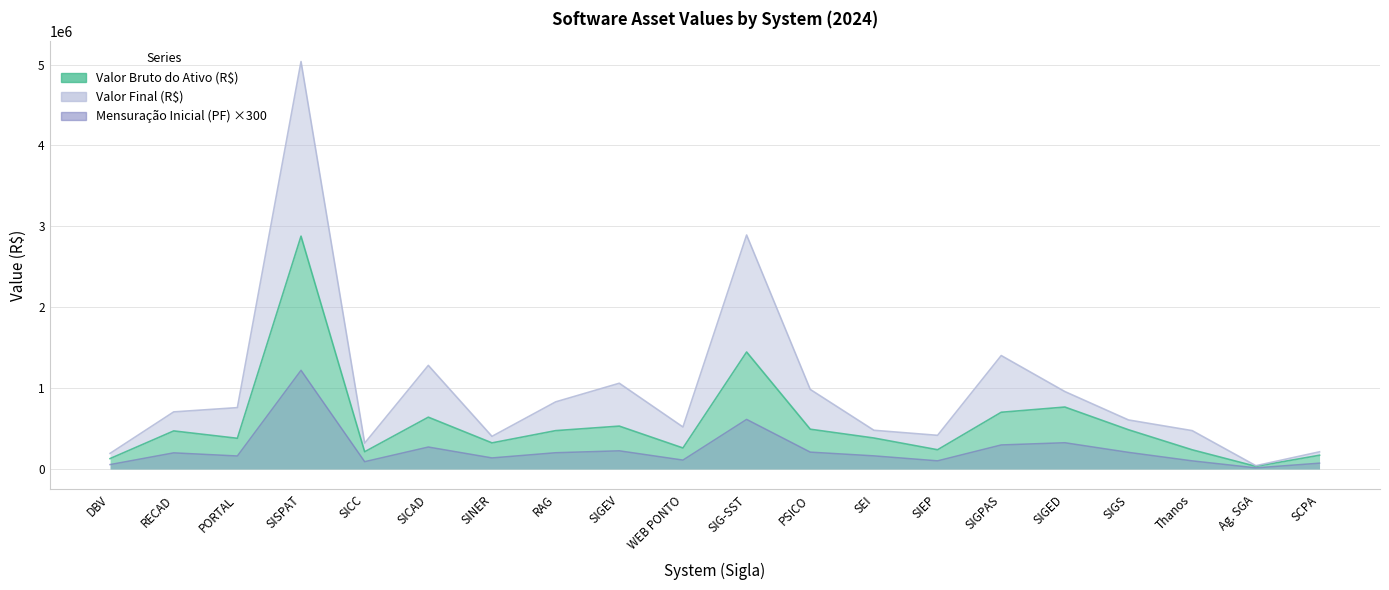

What is the value of the Valor Bruto do Ativo (R$) point at the 13th from the left?

382833.2